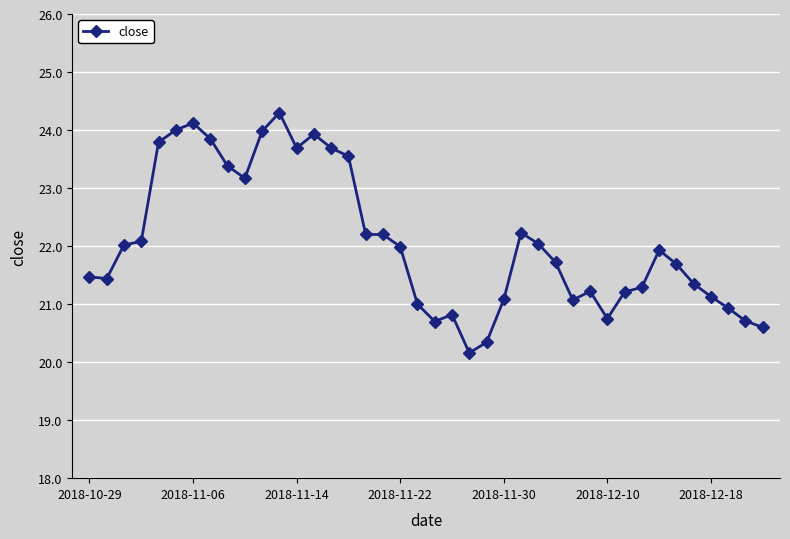

How many lines are shown in the chart?

1